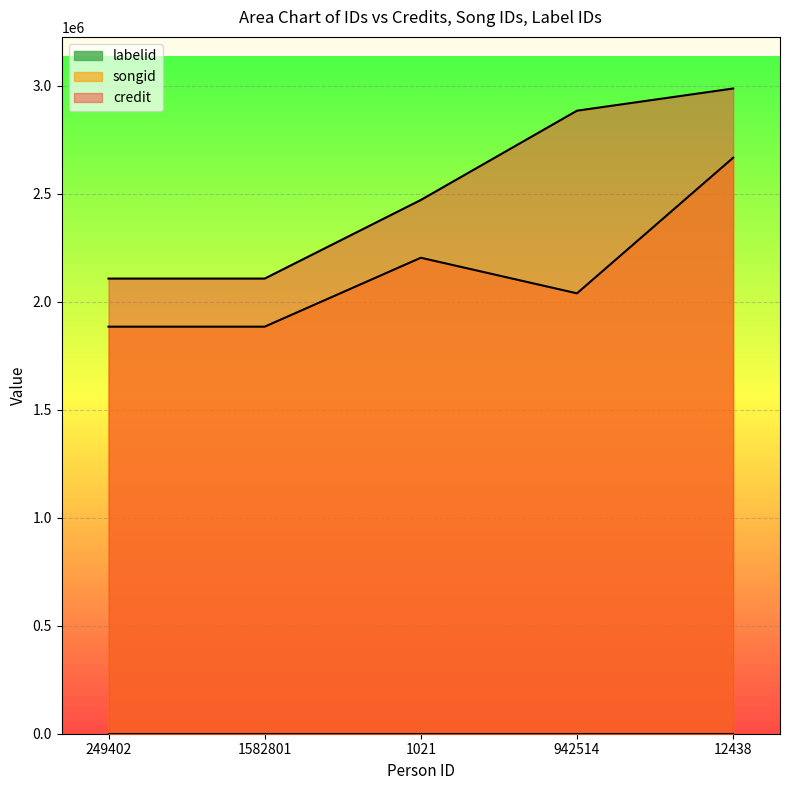

The value of songid at 12438 is 2667740. True or false?

True